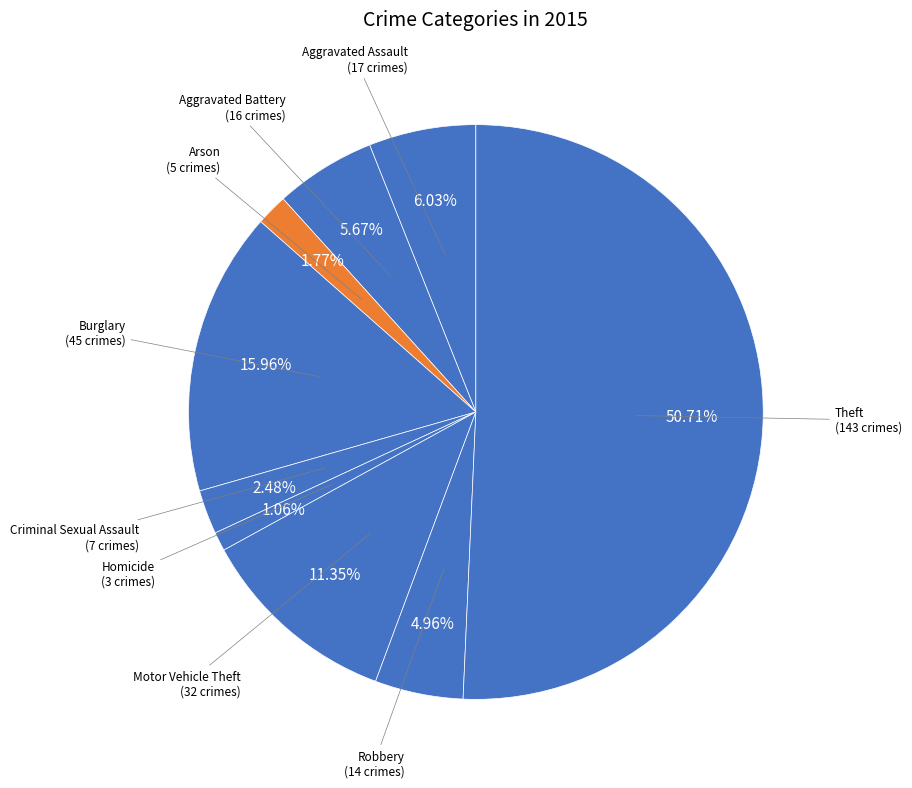

How many segments does this pie chart have?

9